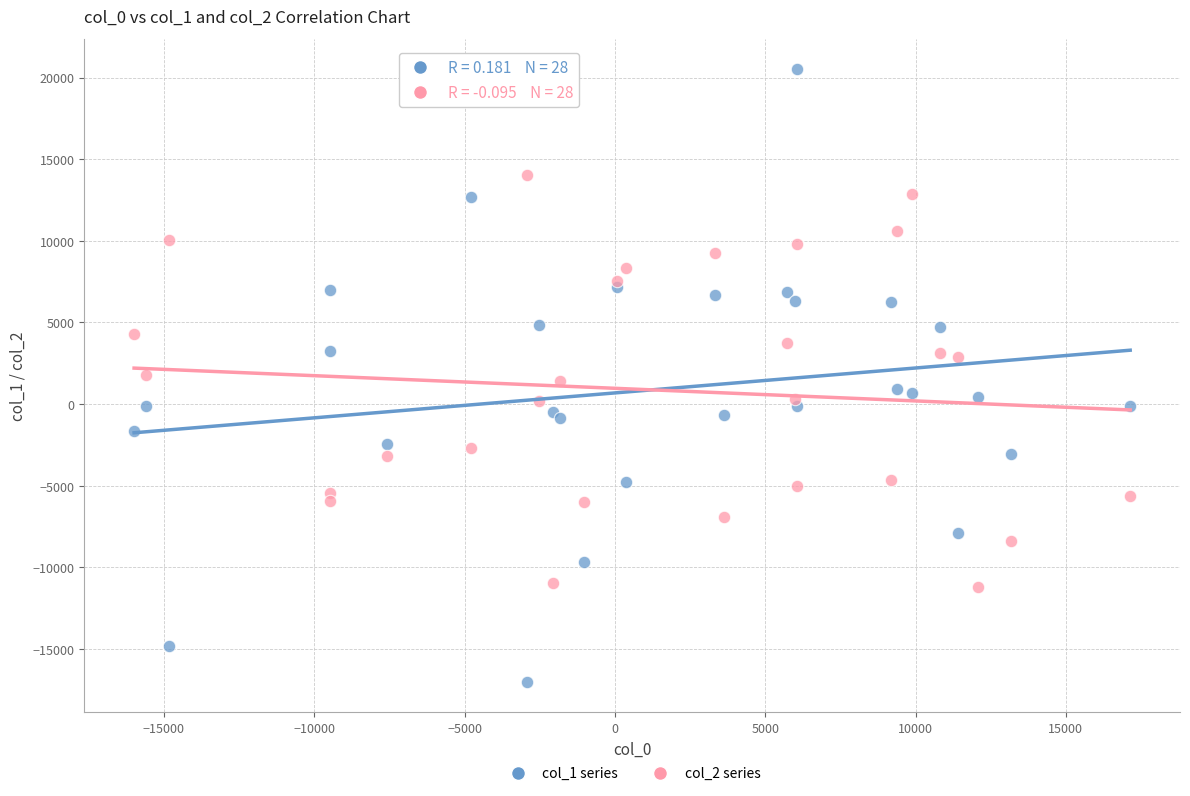

Which series has the largest Y range (max minus min)?

col_1 series